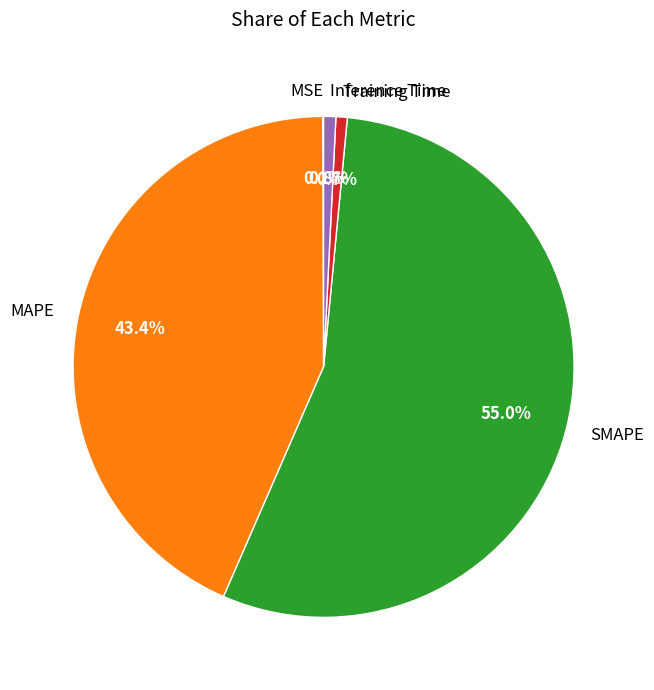

To the nearest percent, what is the difference between the largest and smallest slice percentages?

55%